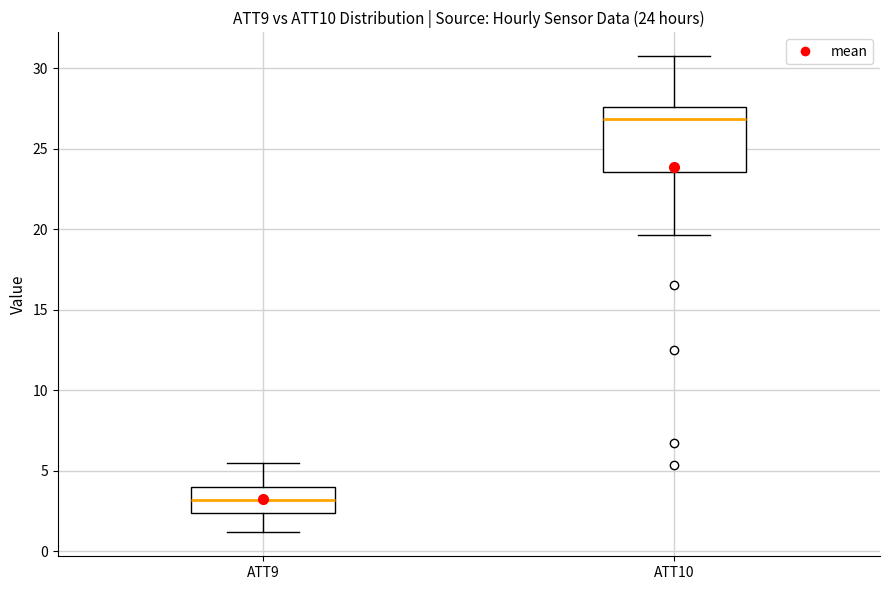

Comparing the boxes themselves (not the whiskers), which one is the tallest?

ATT10